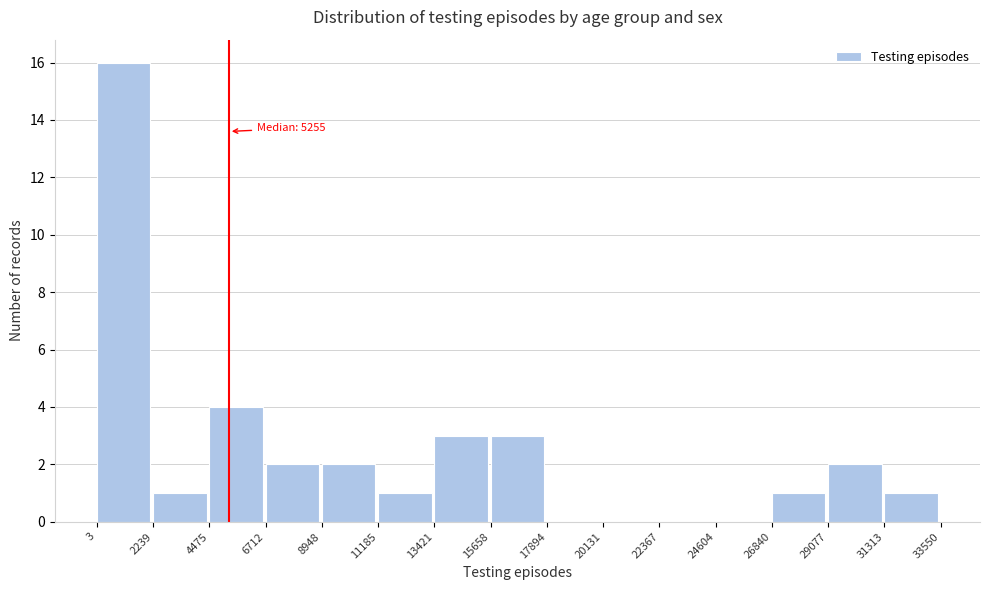

Over which range of the x-axis is the bar tallest?

3 to 2239